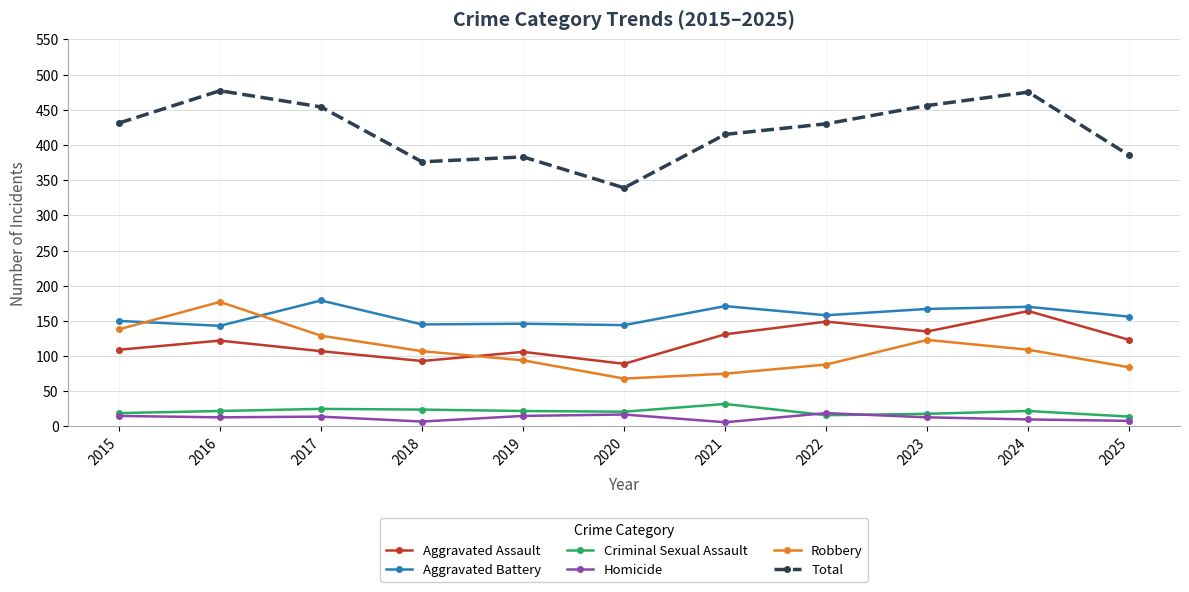

True or false: Homicide and Aggravated Assault cross at least once.

False